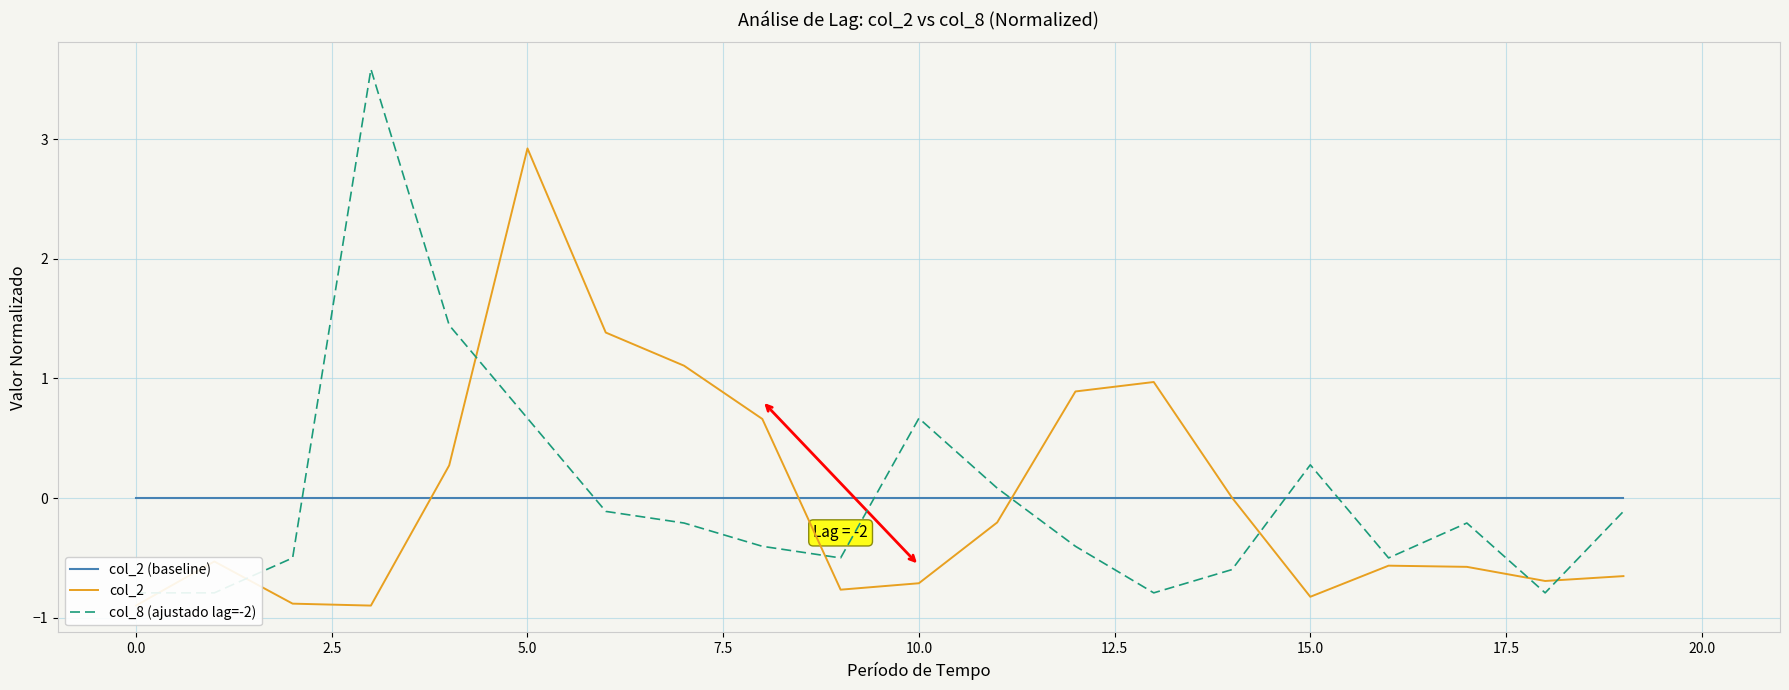

What is the lowest value of the col_2 series?

-0.9